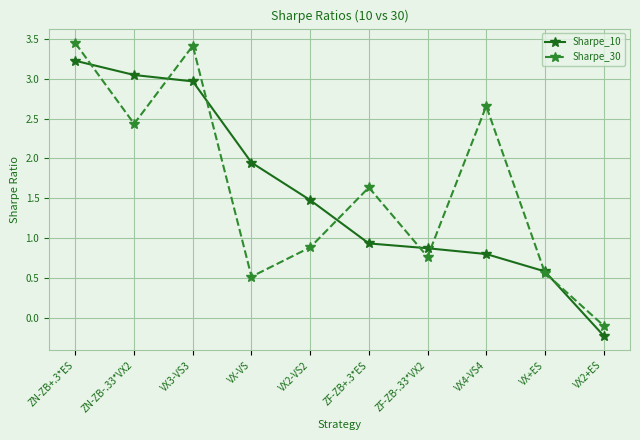

What is the difference between the highest and lowest values at VX2-VS2?

0.6